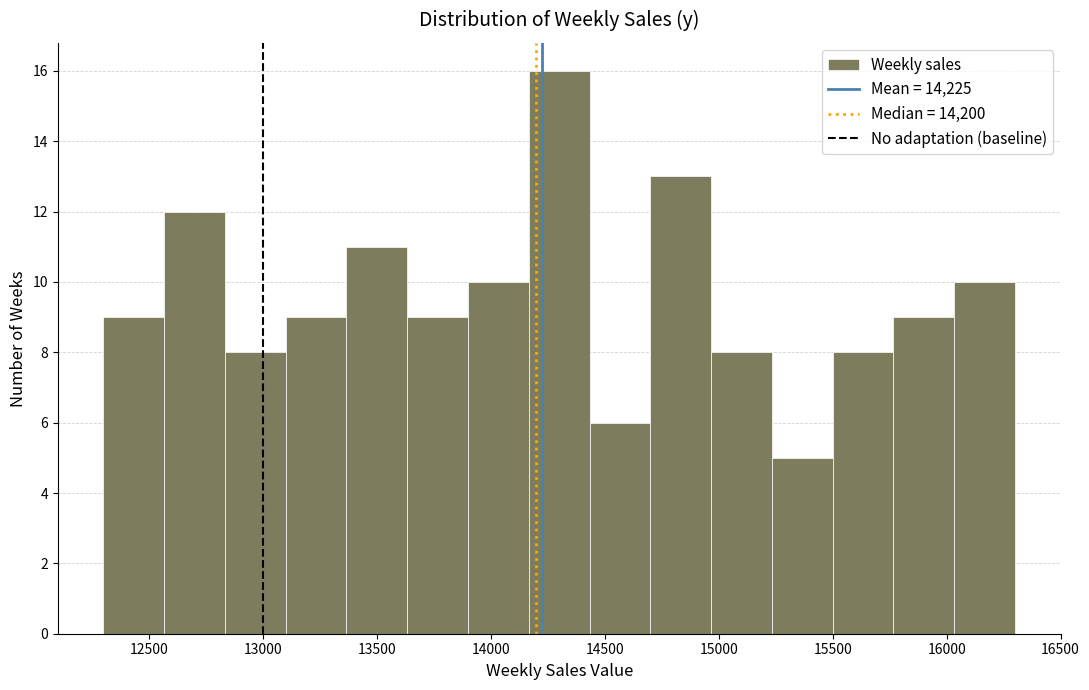

Reading left to right, list every bar in this chart as the range it spans on the x-axis followed by its height. Neither the bar edges nor the heights are printed on the chart, so give them approximately, as read against the axes.

12300 to 12550: 9
12550 to 12850: 12
12850 to 13100: 8
13100 to 13350: 9
13350 to 13650: 11
13650 to 13900: 9
13900 to 14150: 10
14150 to 14450: 16
14450 to 14700: 6
14700 to 14950: 13
14950 to 15250: 8
15250 to 15500: 5
15500 to 15750: 8
15750 to 16050: 9
16050 to 16300: 10